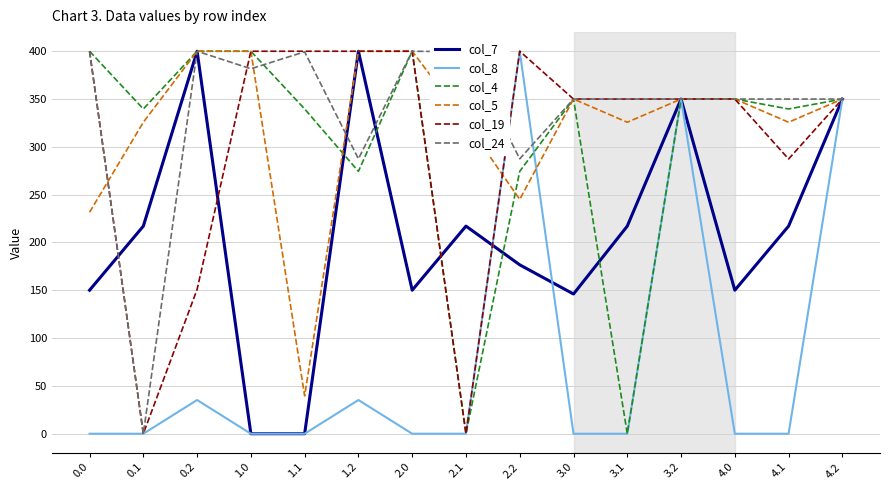

Which category has the lowest value in the col_24 series?

0.1